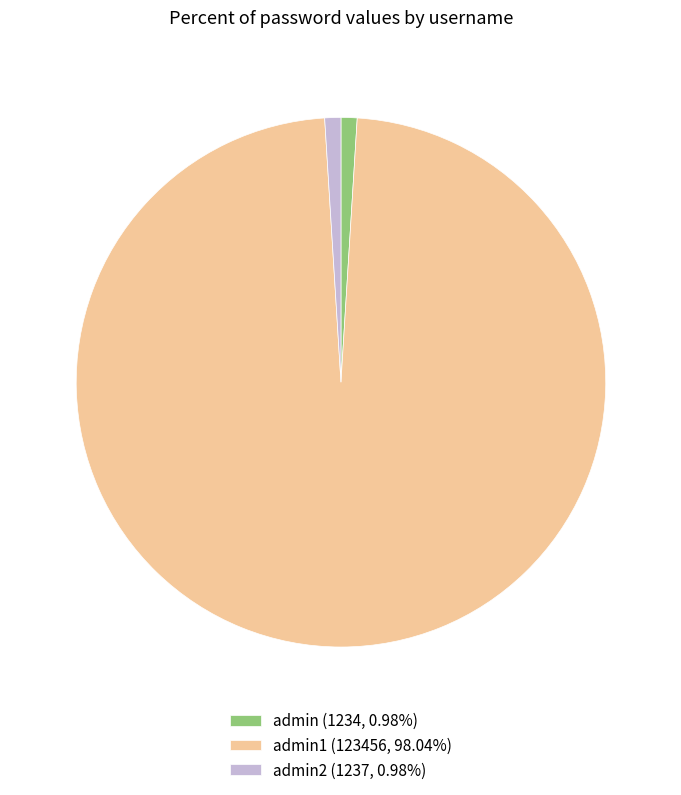

What is the ratio of the value at admin1 (123456, 98.04%) to the value at admin2 (1237, 0.98%)?

99.8